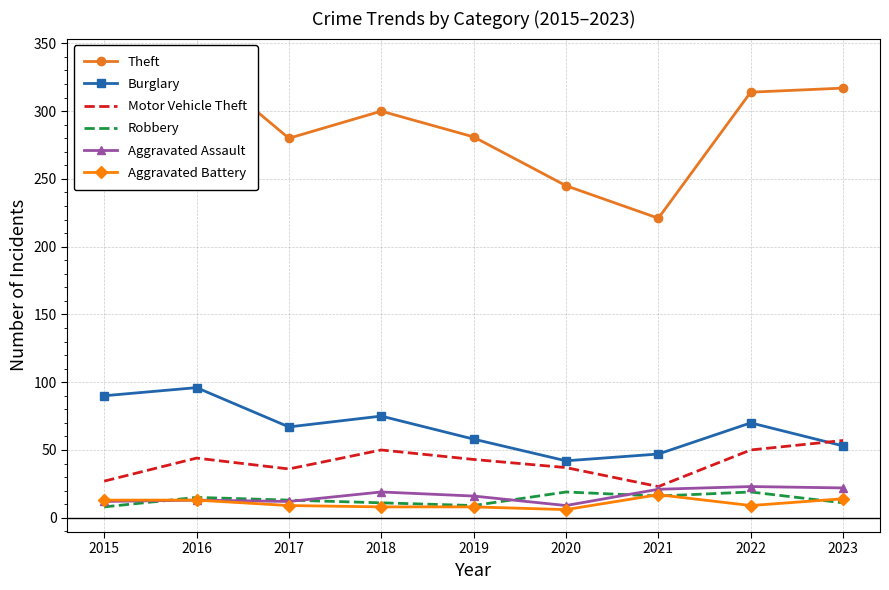

Reading left to right, extract all data points from this chart.

Theft: 311	337	280	300	281	245	221	314	317
Burglary: 90	96	67	75	58	42	47	70	53
Motor Vehicle Theft: 27	44	36	50	43	37	23	50	57
Robbery: 8	15	13	11	9	19	16	19	11
Aggravated Assault: 12	13	12	19	16	9	21	23	22
Aggravated Battery: 13	13	9	8	8	6	17	9	14